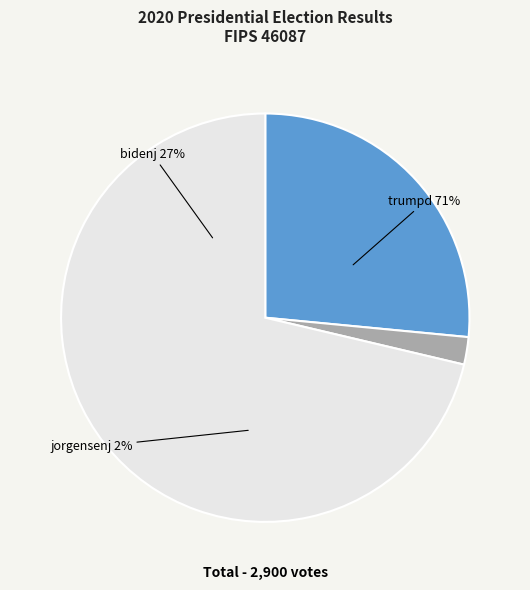

What percentage is the trumpd slice, to the nearest percent?

71%